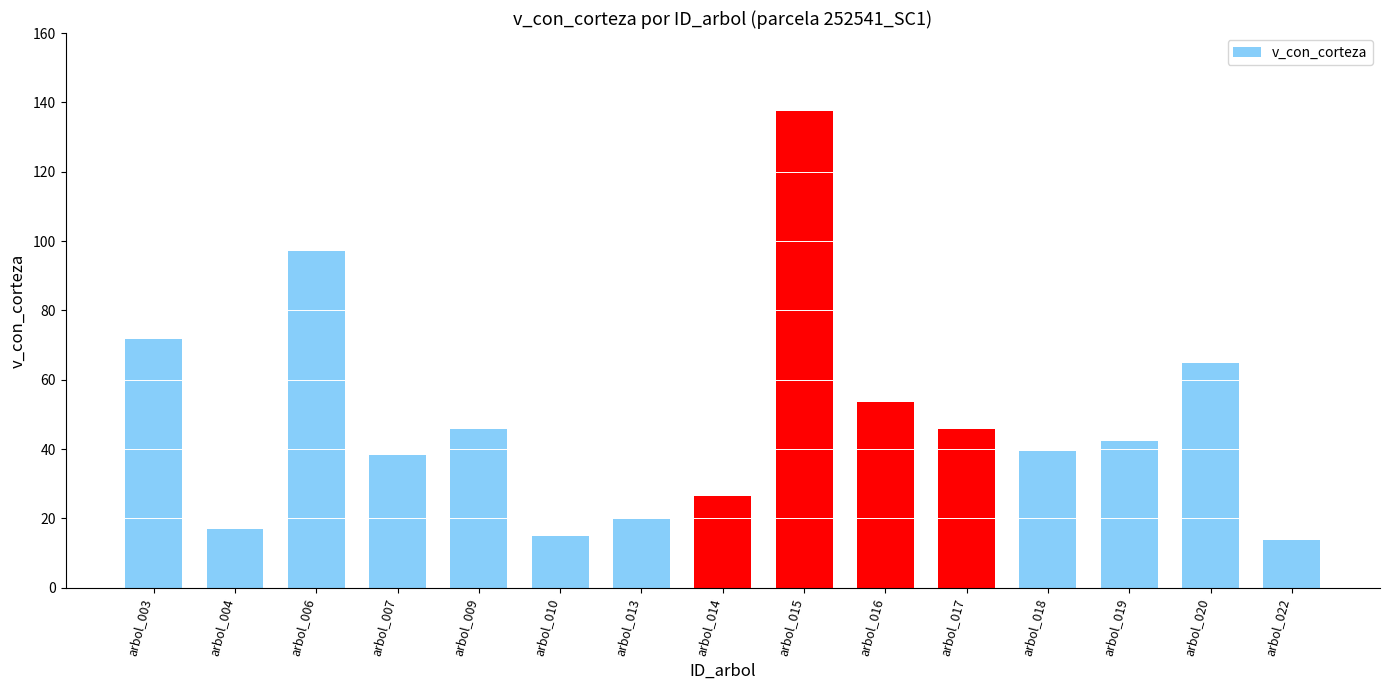

What is the maximum value shown in the chart?

137.5